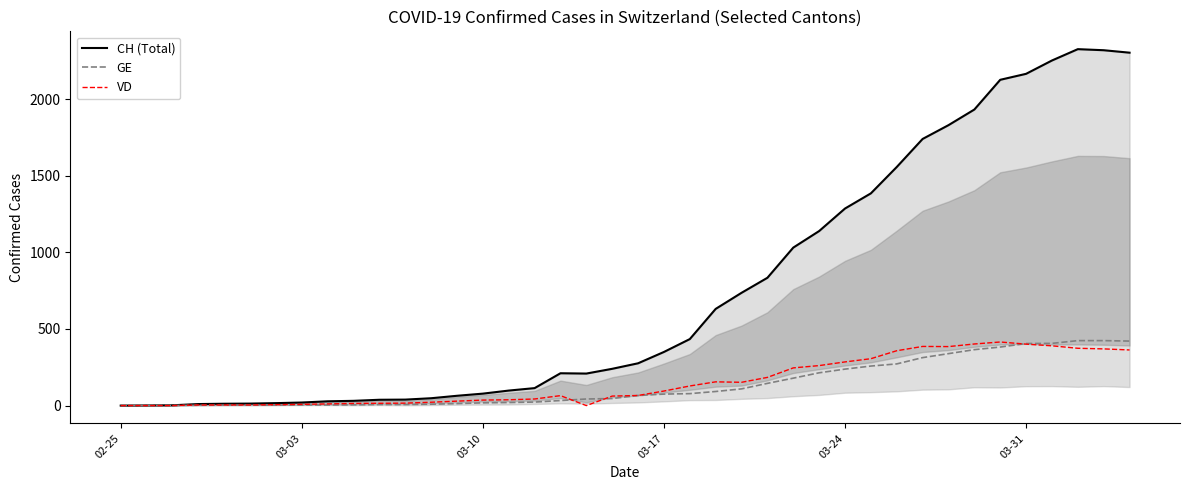

Is this an area chart (filled region under the line)?

No